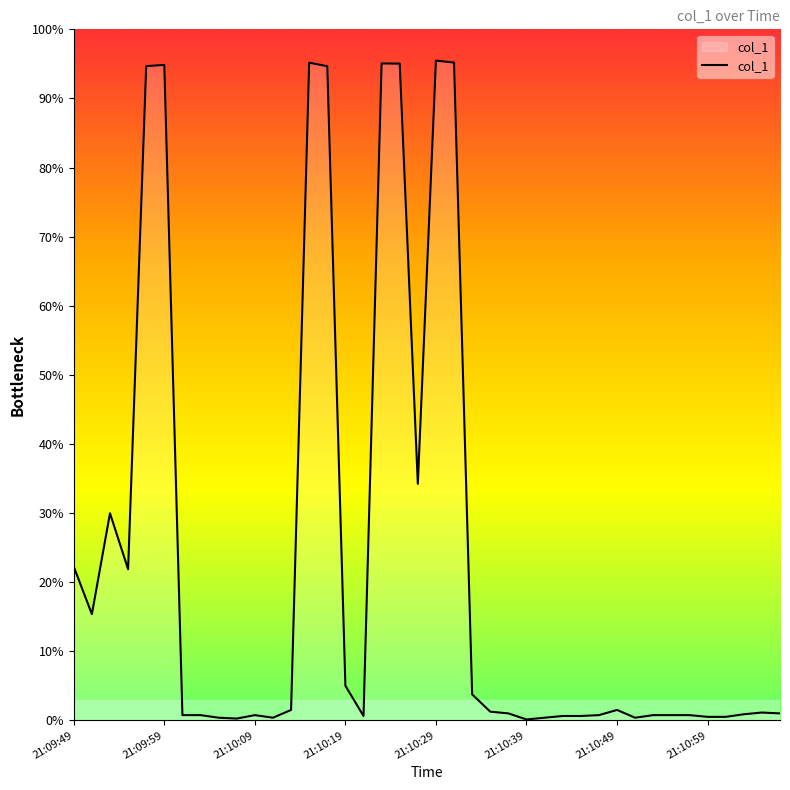

What is the greatest value displayed?

95.5